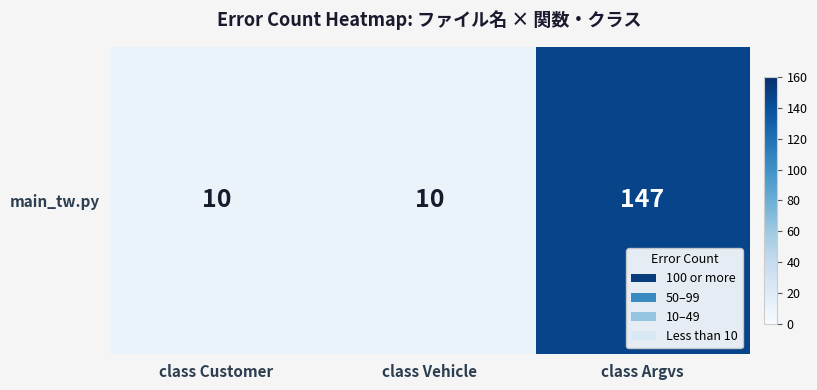

How many categories are shown in the chart?

3